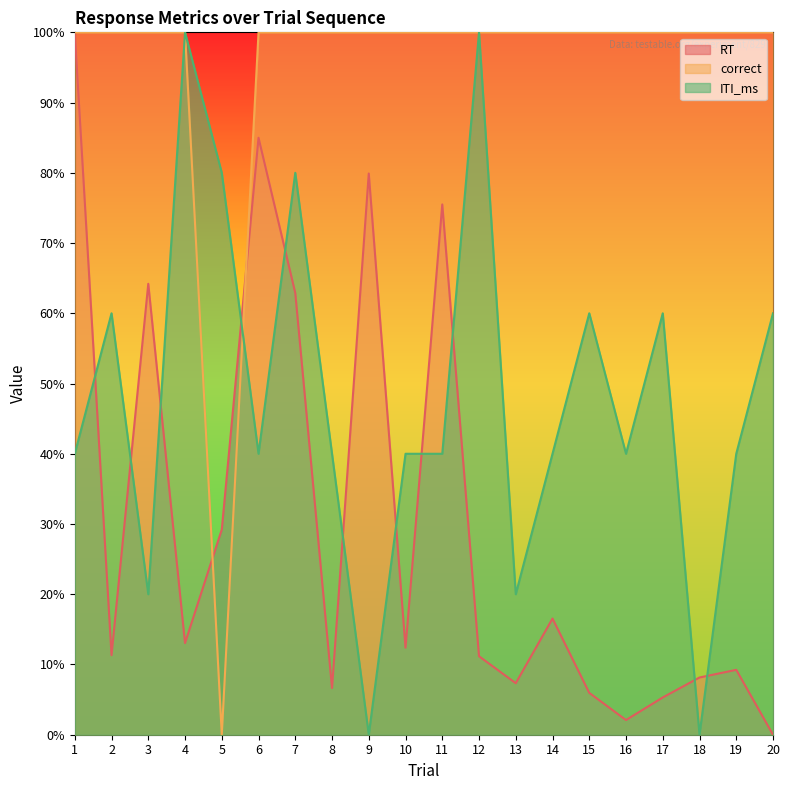

At 2, list the series in order from largest to smallest.

correct, ITI_ms, RT